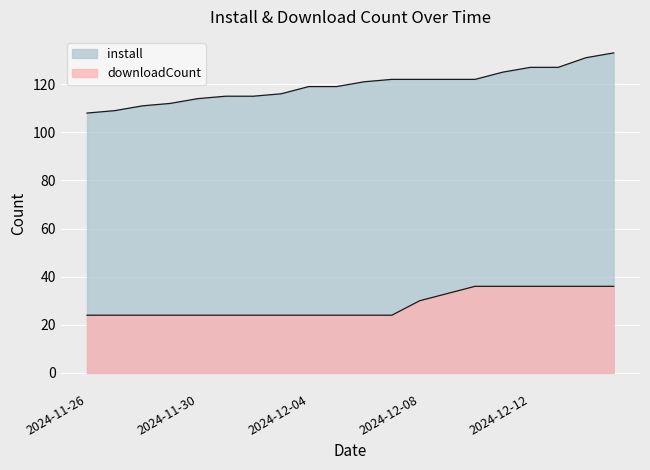

What is the minimum value shown in the chart?

24